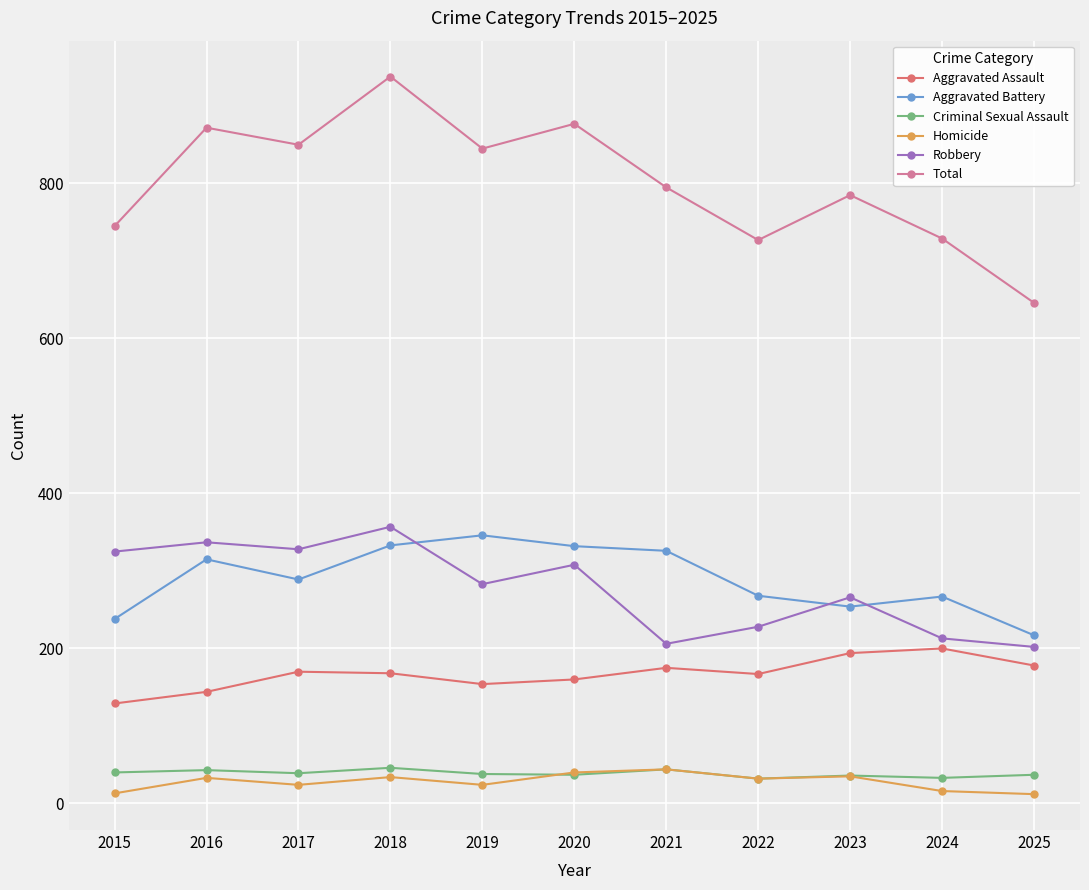

The value of Total at 2025 is 646. True or false?

True